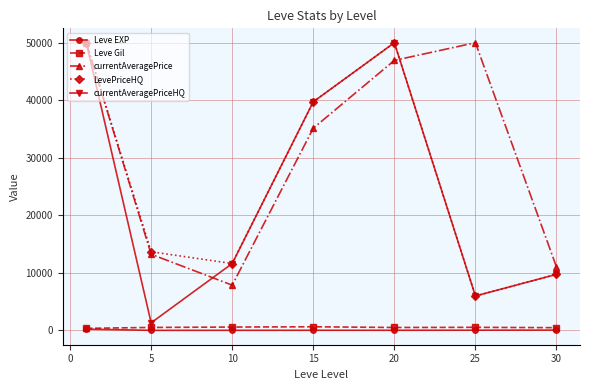

Which series has the largest range (max minus min)?

currentAveragePriceHQ